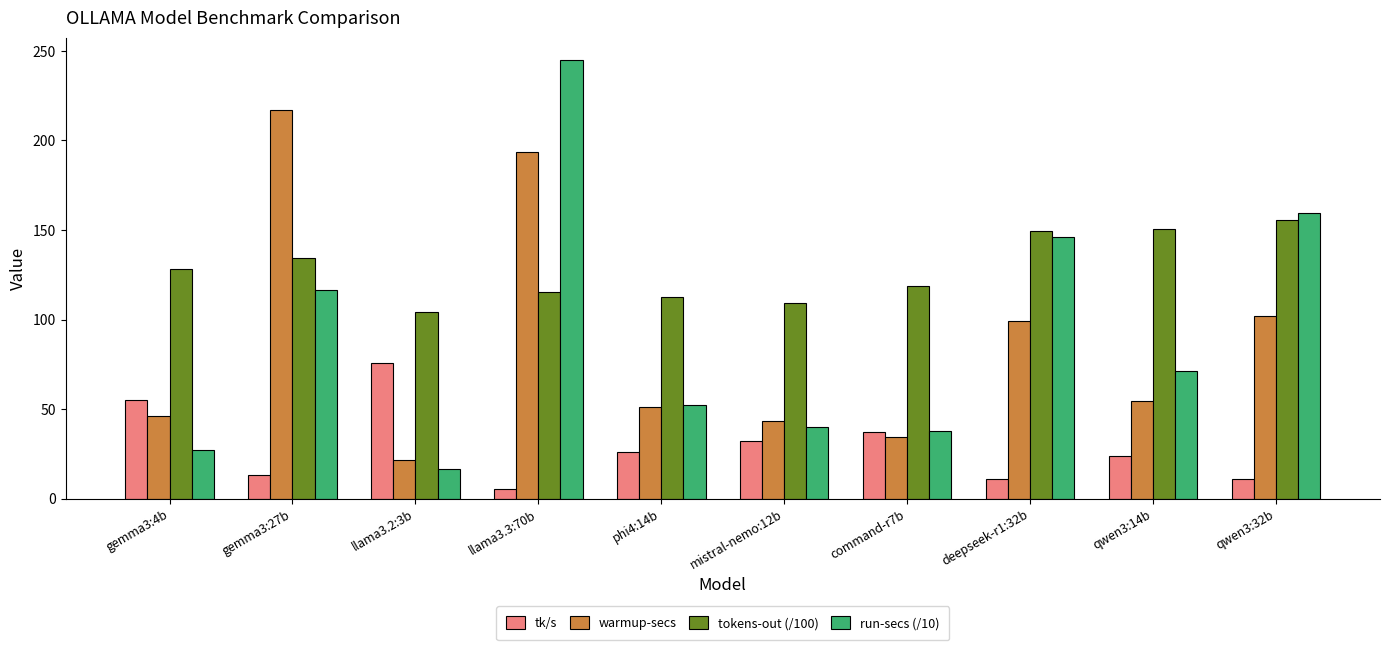

Rank the categories by run-secs (/10) value from highest to lowest.

llama3.3:70b, qwen3:32b, deepseek-r1:32b, gemma3:27b, qwen3:14b, phi4:14b, mistral-nemo:12b, command-r7b, gemma3:4b, llama3.2:3b